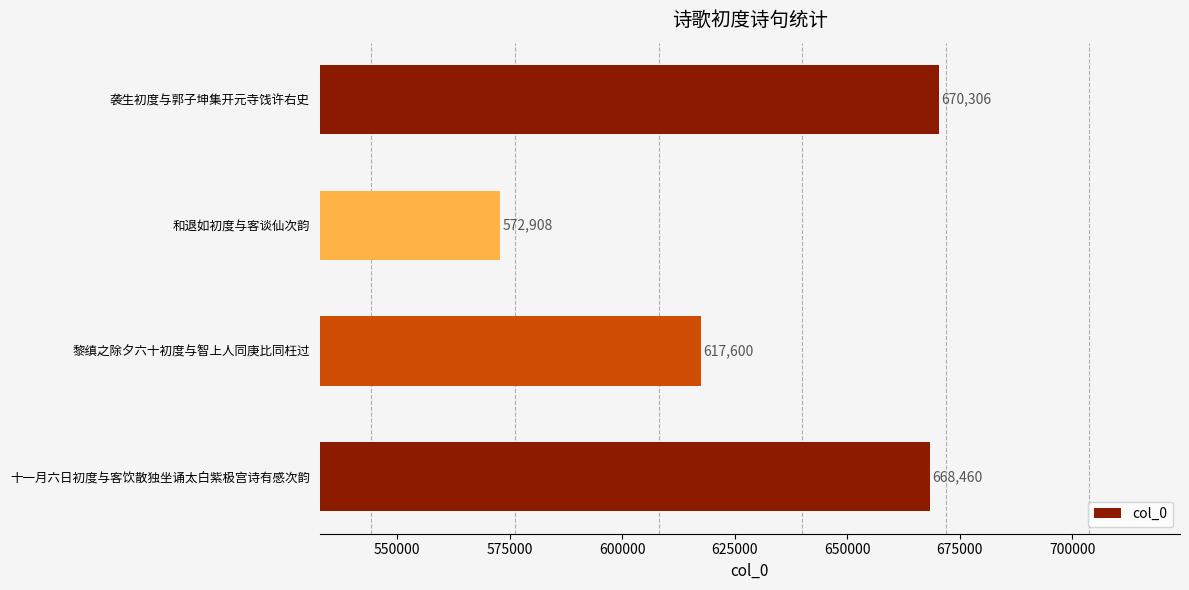

How many categories are shown in the chart?

4